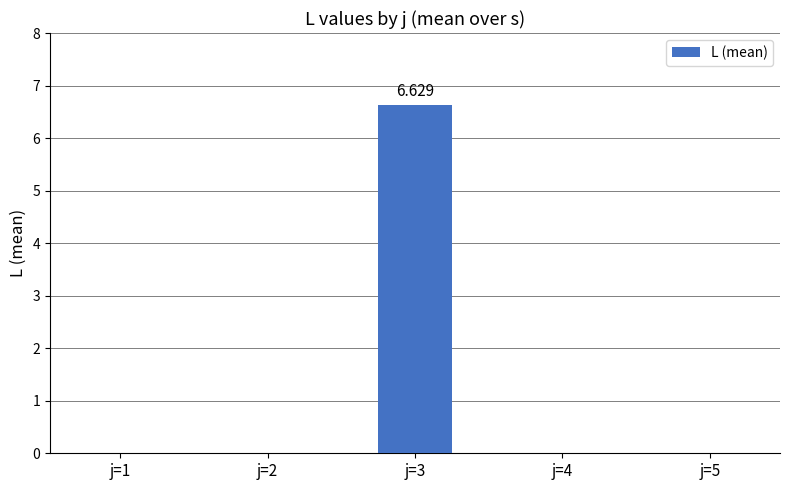

Are the bars horizontal?

No